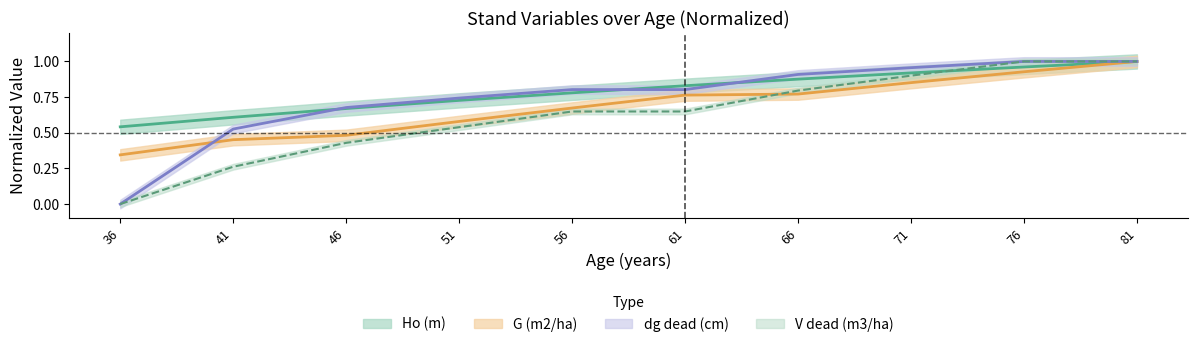

What is the difference between the maximum and minimum values in the V_dead (m3/ha) series?

1.0